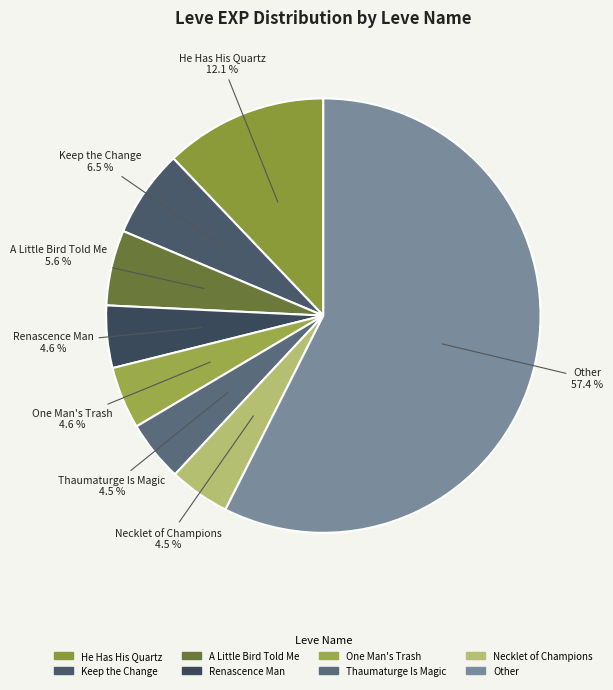

Does any single category account for the majority?

Yes